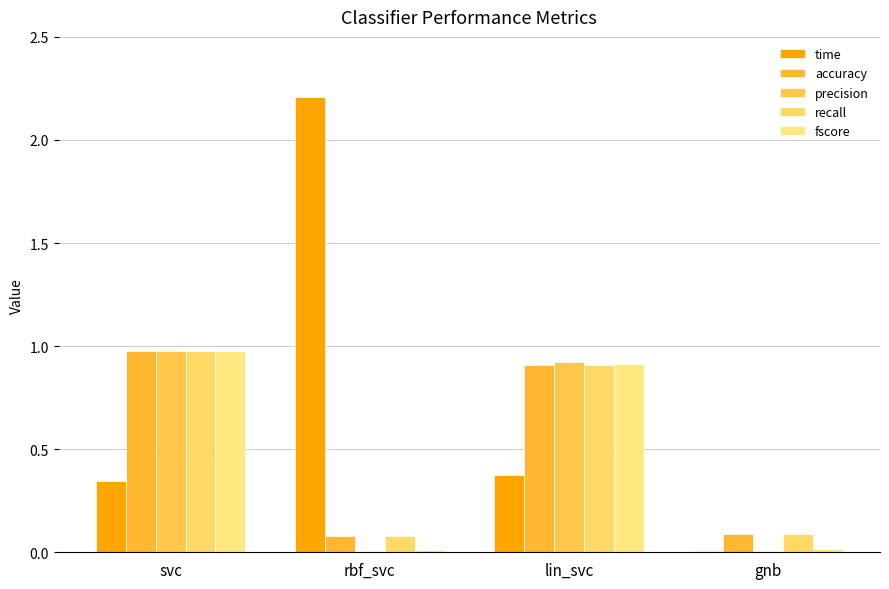

What is the value of the time bar at the 3rd from the left?

0.4